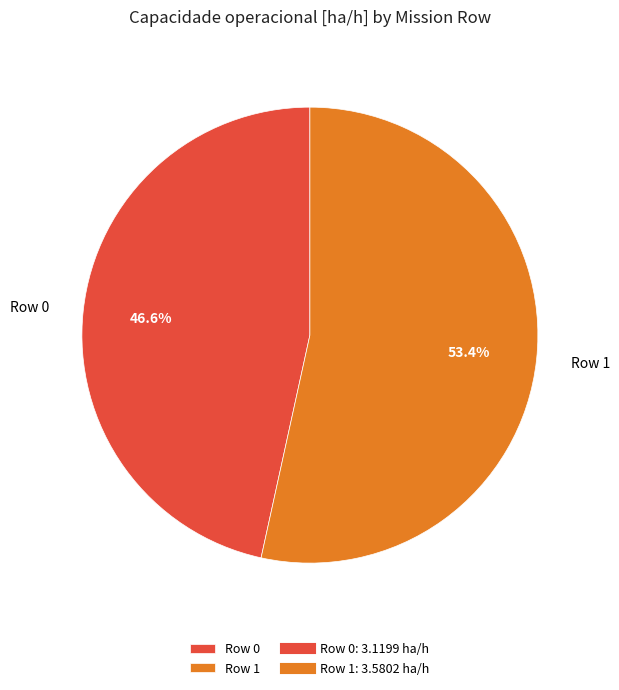

The Row 1 slice represents 65% of the pie. True or false?

False